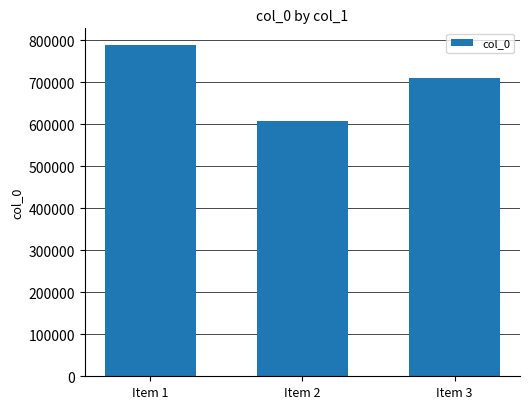

What is the sum of all values?

2107016